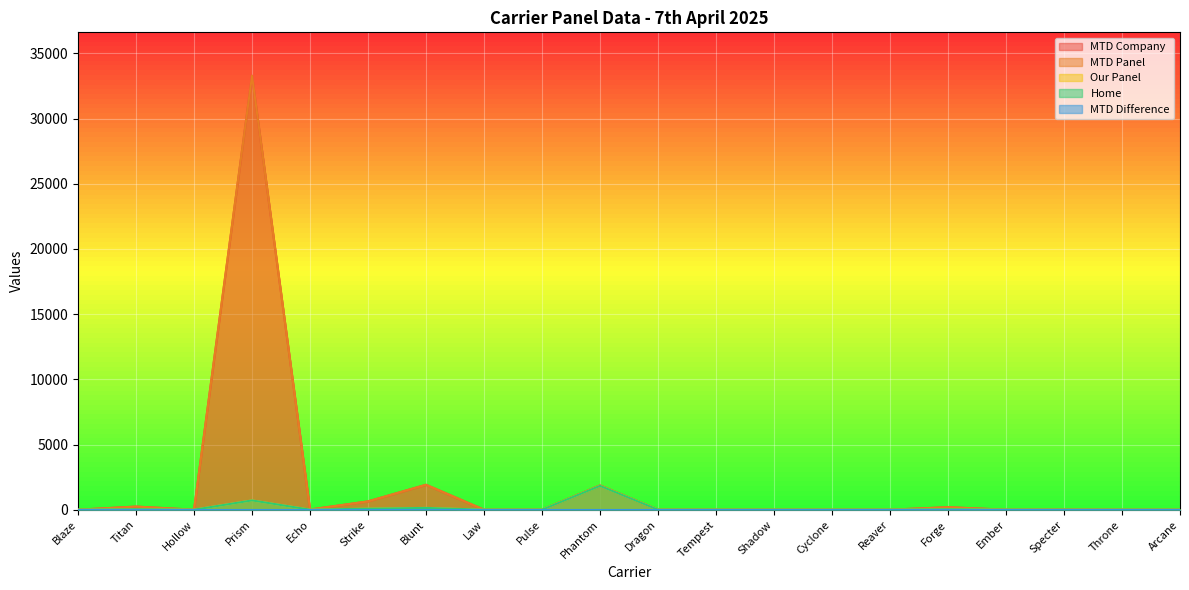

How many values in MTD Company are above zero?

8